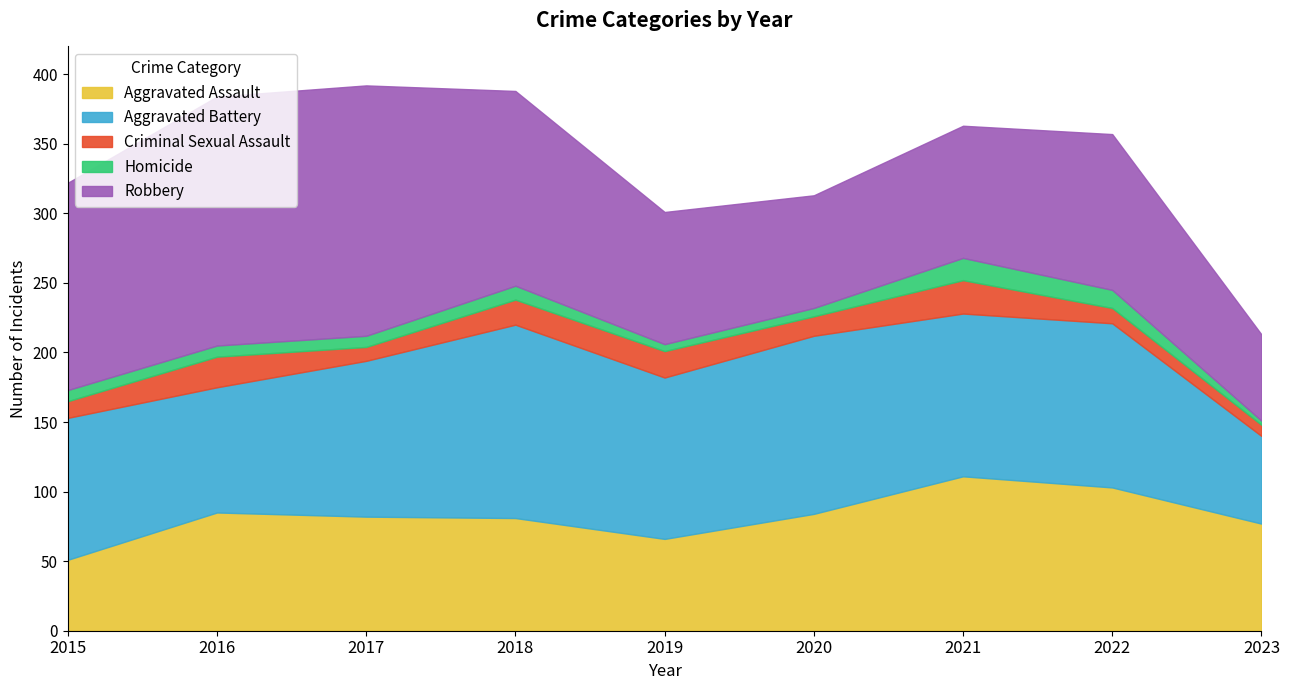

Between 2022 and 2023, which series saw the biggest shift?

Aggravated Battery